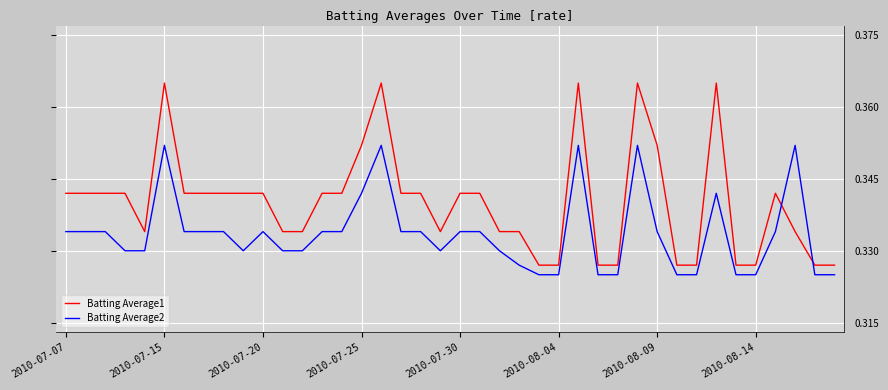

Which series has the largest total across all categories?

Batting Average1